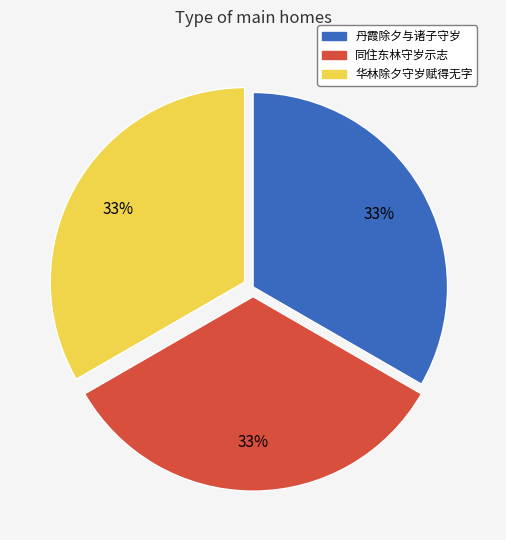

Does any single category account for the majority?

No